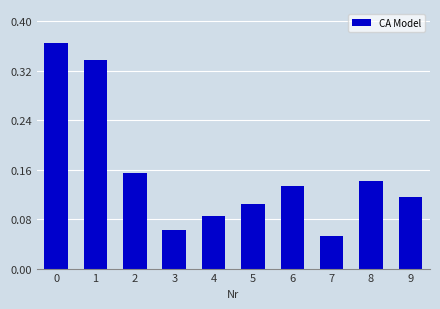

List the labels in order of value, smallest first.

7, 3, 4, 5, 9, 6, 8, 2, 1, 0